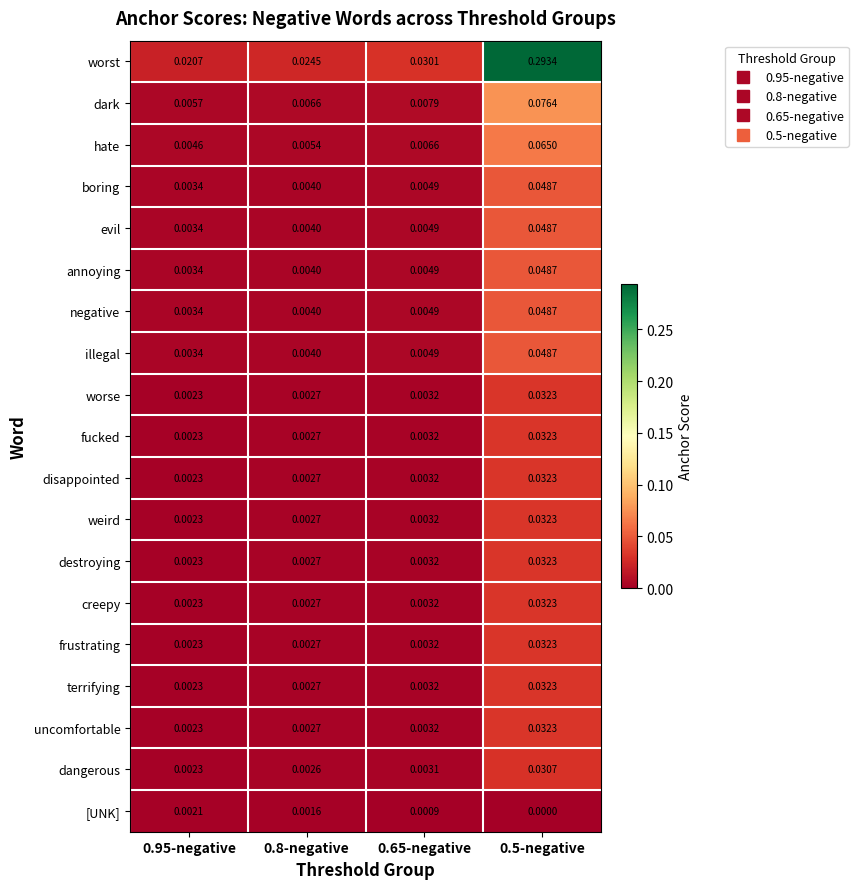

Which series has the largest total across all categories?

worst